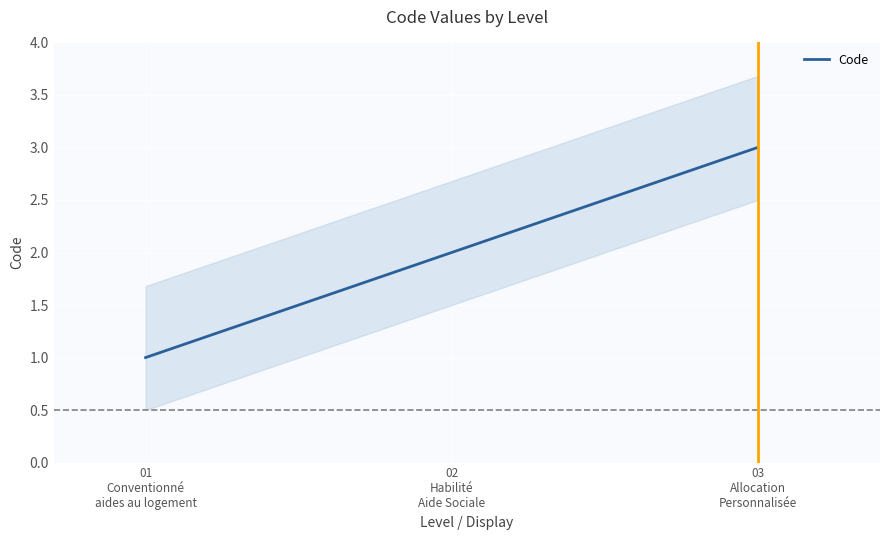

What is the difference between the values at 01
Conventionné
aides au logement and 03
Allocation
Personnalisée?

2